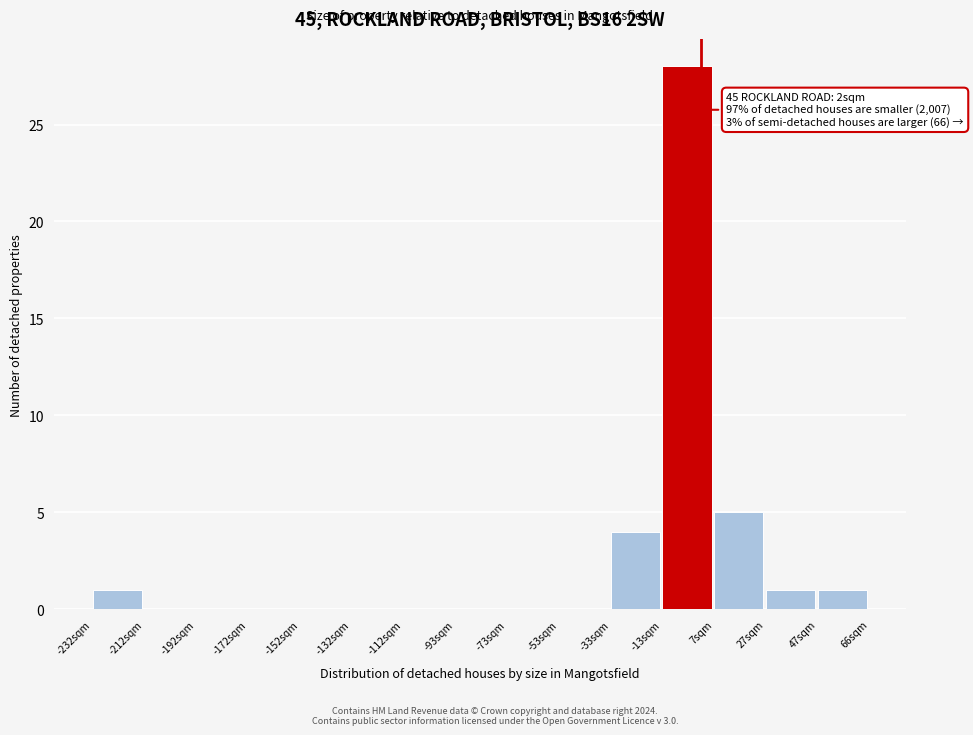

Which range on the x-axis has the tallest bar?

-14 to 6